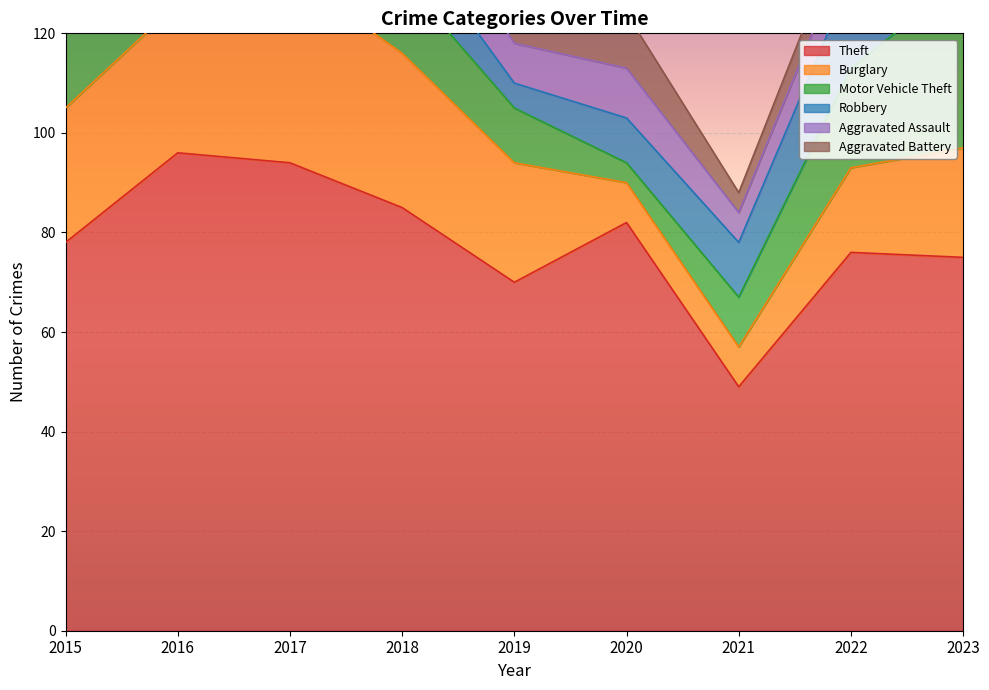

Between 2015 and 2019, which is larger?

2015